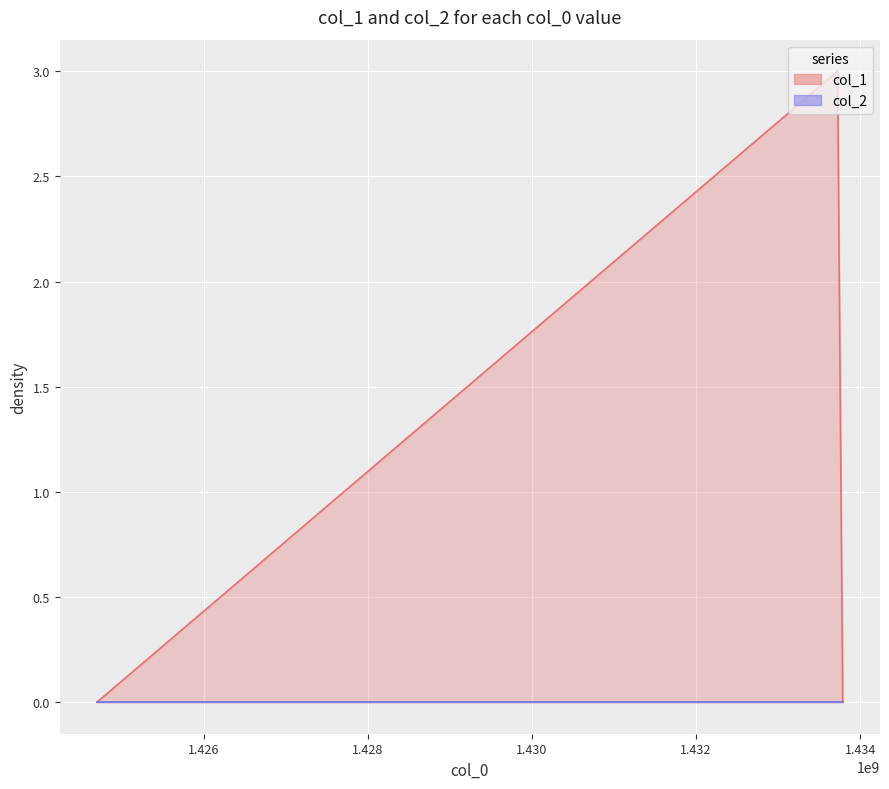

Count the number of categories in the chart.

3